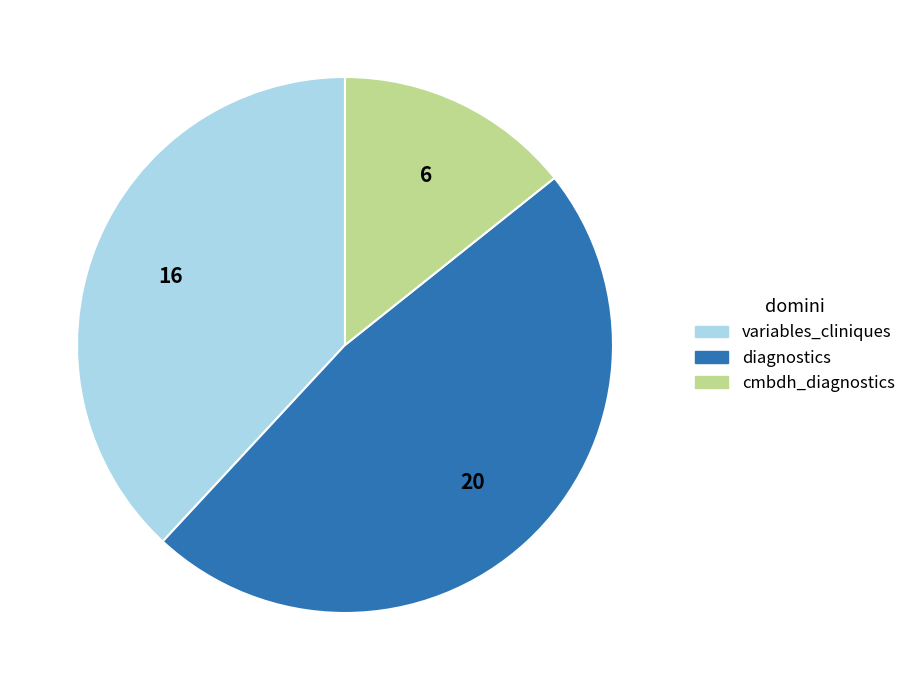

How many segments does this pie chart have?

3